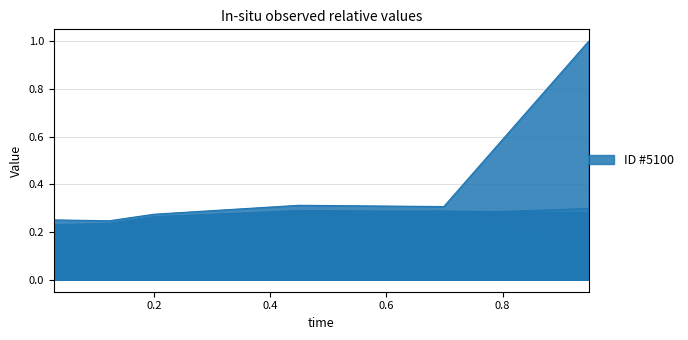

True or false: 5100 and 4800 intersect in this chart.

False